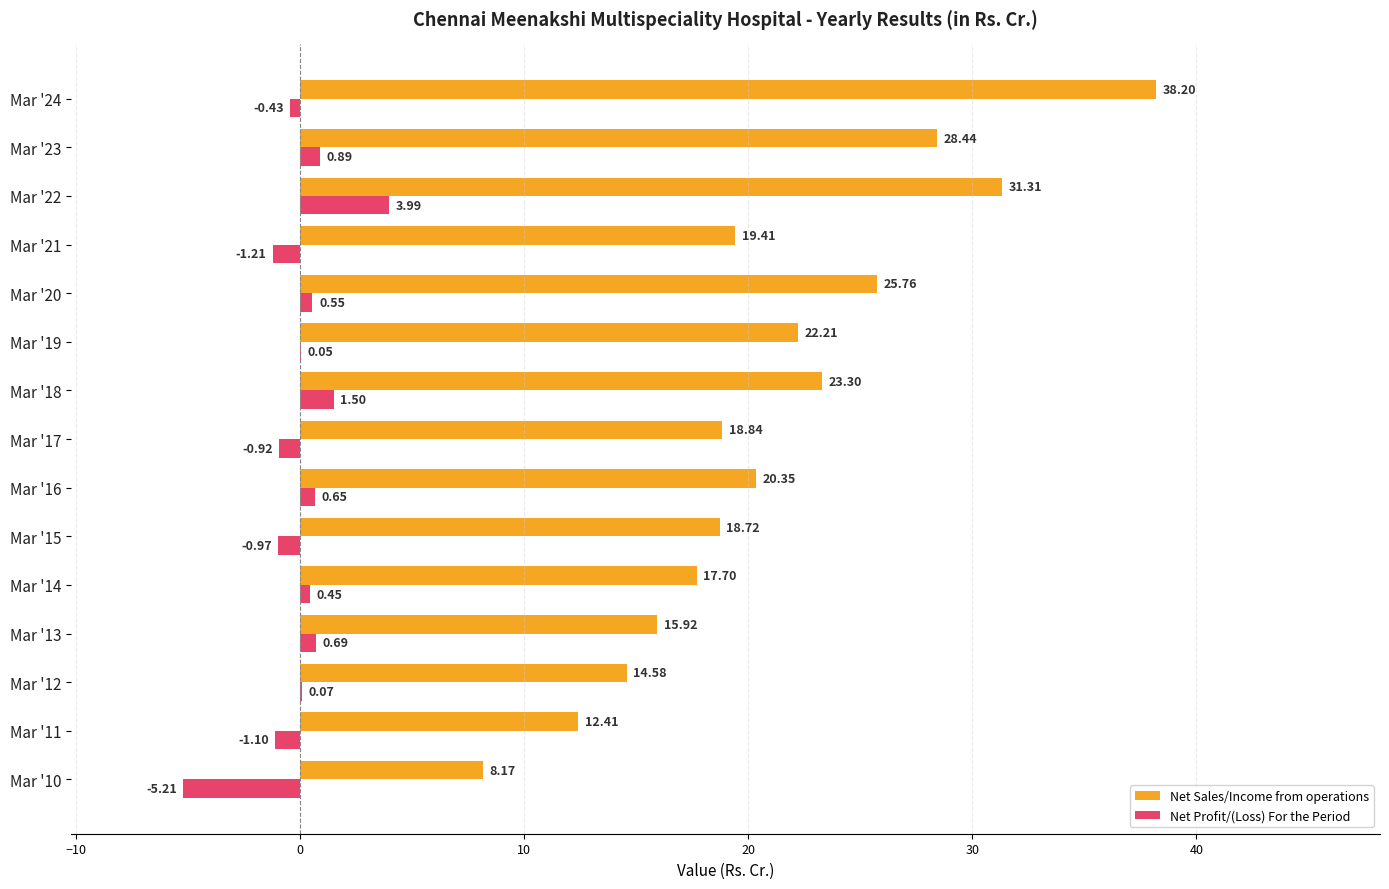

What is the total value across all series at Mar '22?

35.3